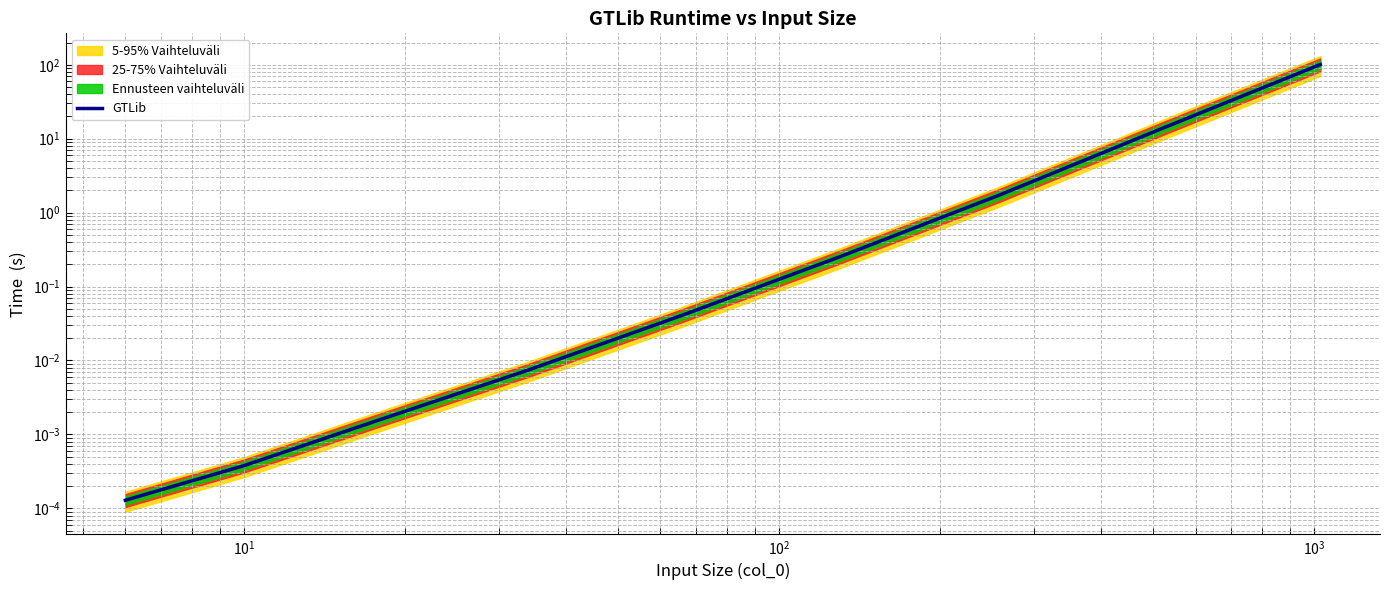

The value at $\mathdefault{10^{2}}$ is 0.0. True or false?

False